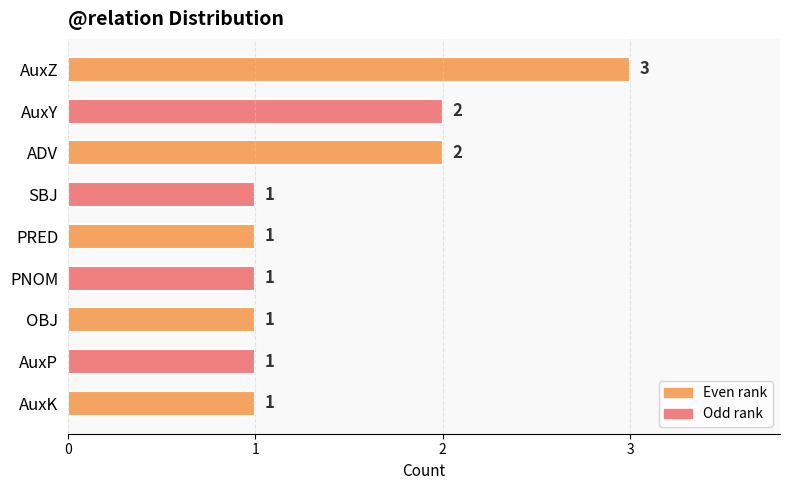

What is the maximum value shown in the chart?

3